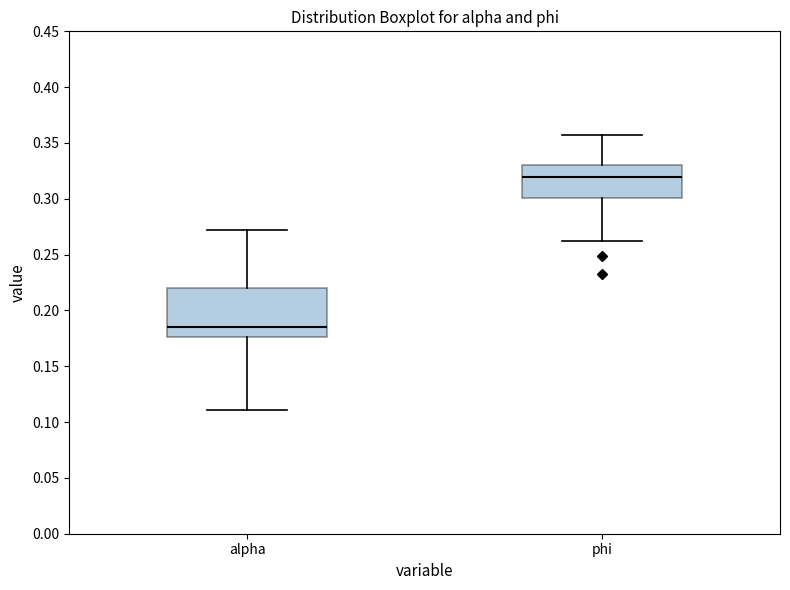

Which box is the tallest, from its lower edge to its upper edge?

alpha